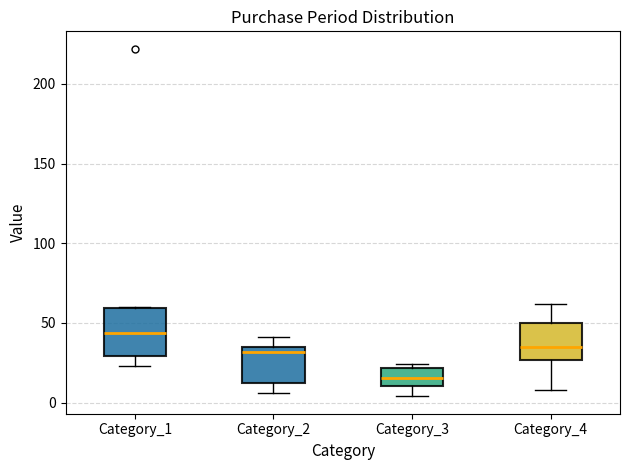

Reading left to right, transcribe this box plot: for each box, give where its median line is, the range the box spans, and where its two whiskers end, as read against the y-axis. The values are not printed on the chart, so give them approximately, as read against the axis.

Category_1: median 45, box 30 to 60, whiskers 25 to 60
Category_2: median 30, box 15 to 35, whiskers 5 to 40
Category_3: median 15, box 10 to 20, whiskers 5 to 25
Category_4: median 35, box 25 to 50, whiskers 10 to 60